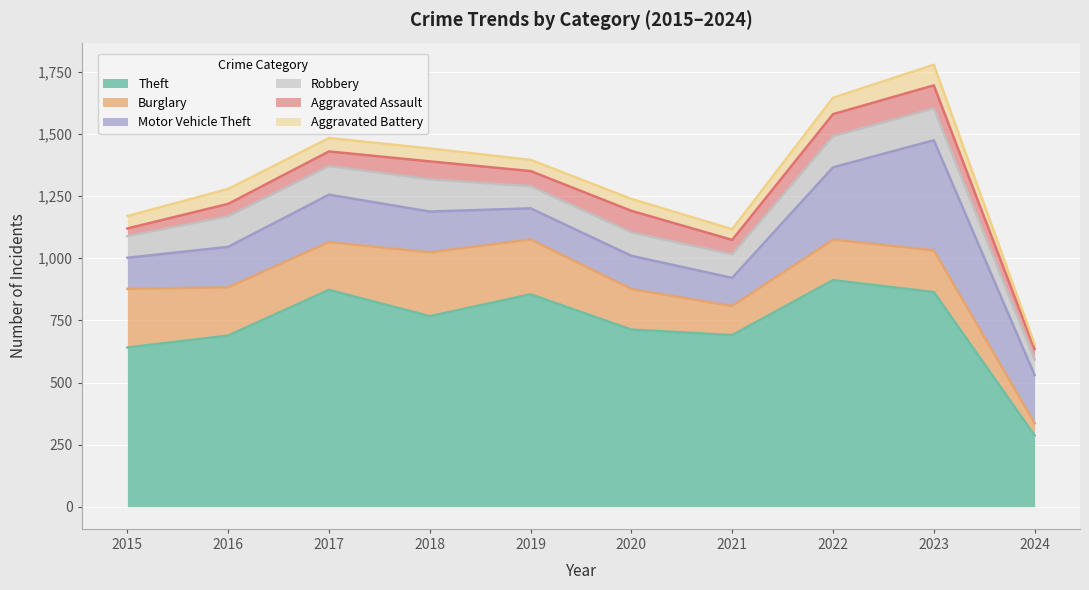

Where does the Aggravated Battery series first go above 52?

2016